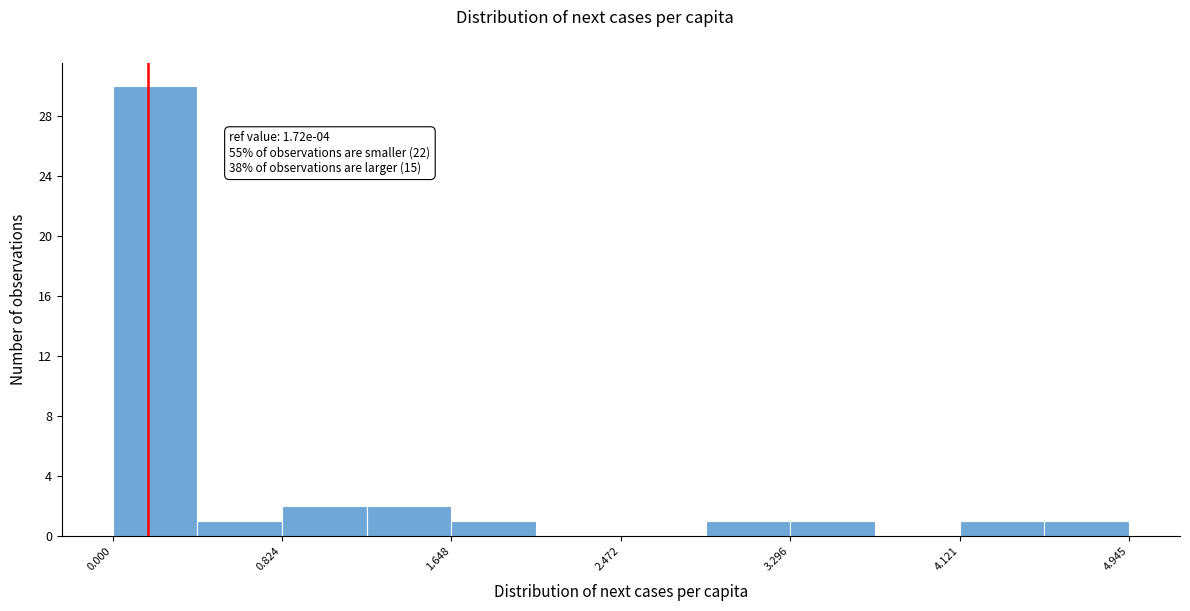

Which range on the x-axis has the tallest bar?

0.0 to 0.4